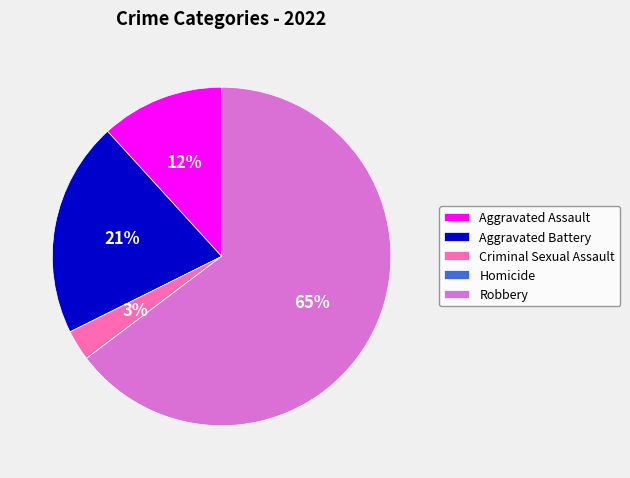

Combined, do Aggravated Assault and Robbery account for over 50%?

Yes